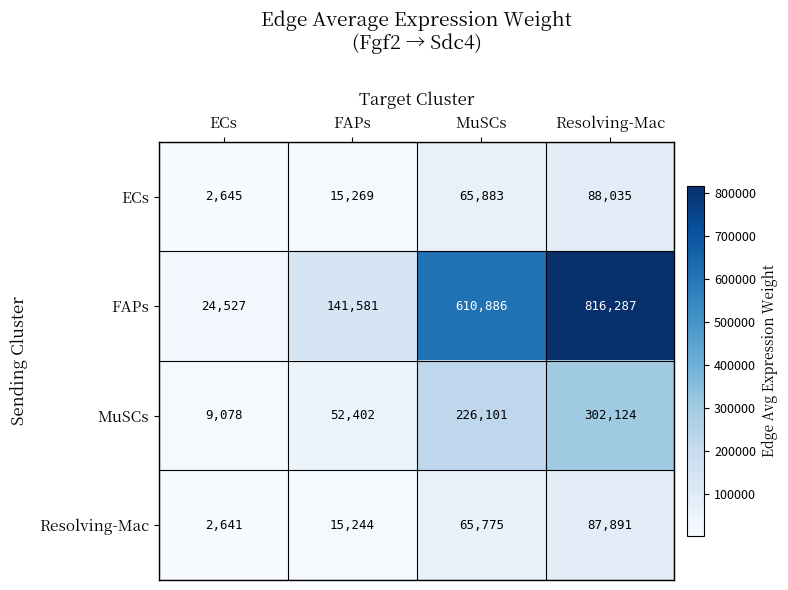

Rank the series by their maximum value, from lowest to highest.

Resolving-Mac, ECs, MuSCs, FAPs